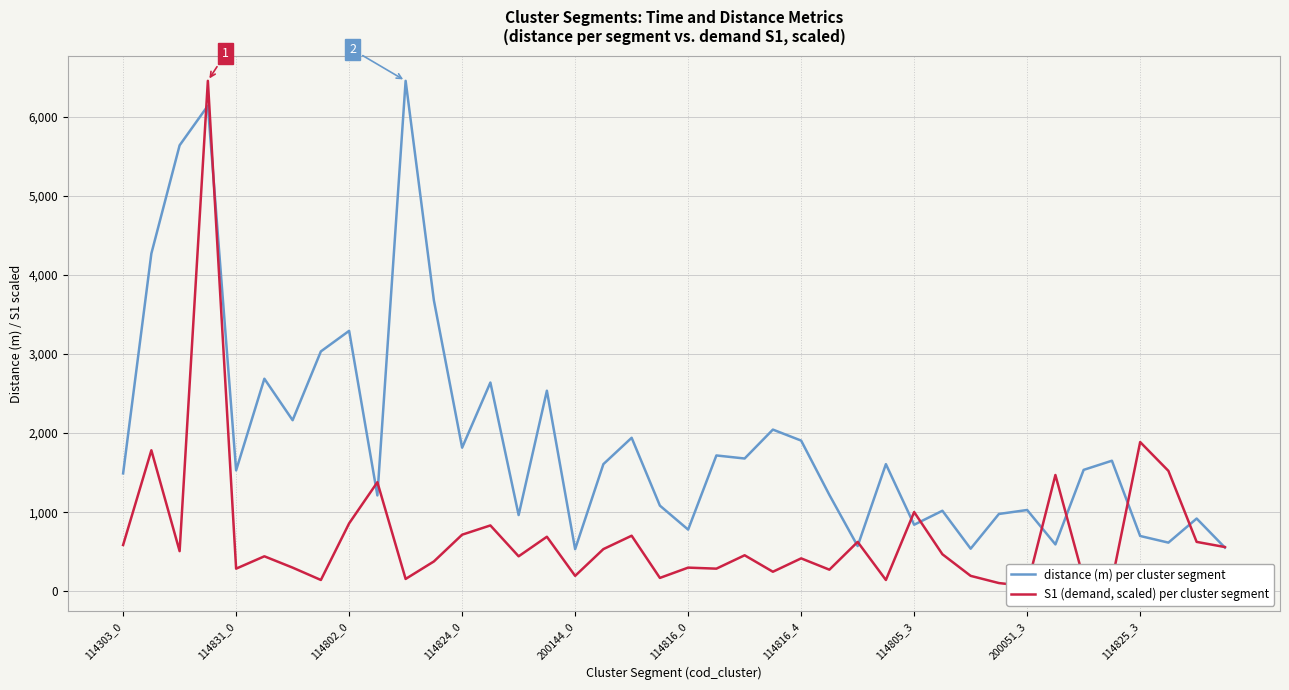

What is the average value of the distance (m) per cluster segment series?

1929.6